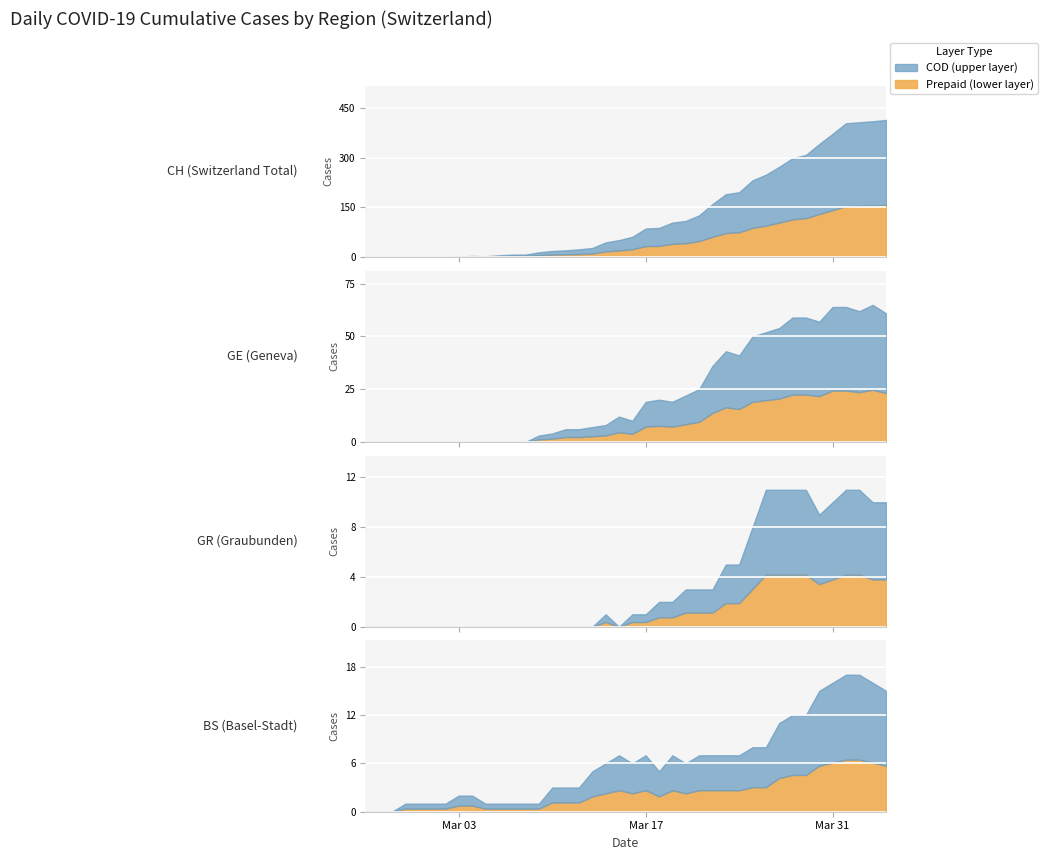

Does the chart display data point markers on the line(s)?

No